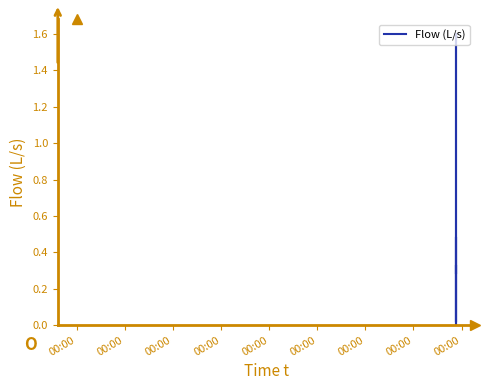

What is the maximum value shown in the chart?

1.6